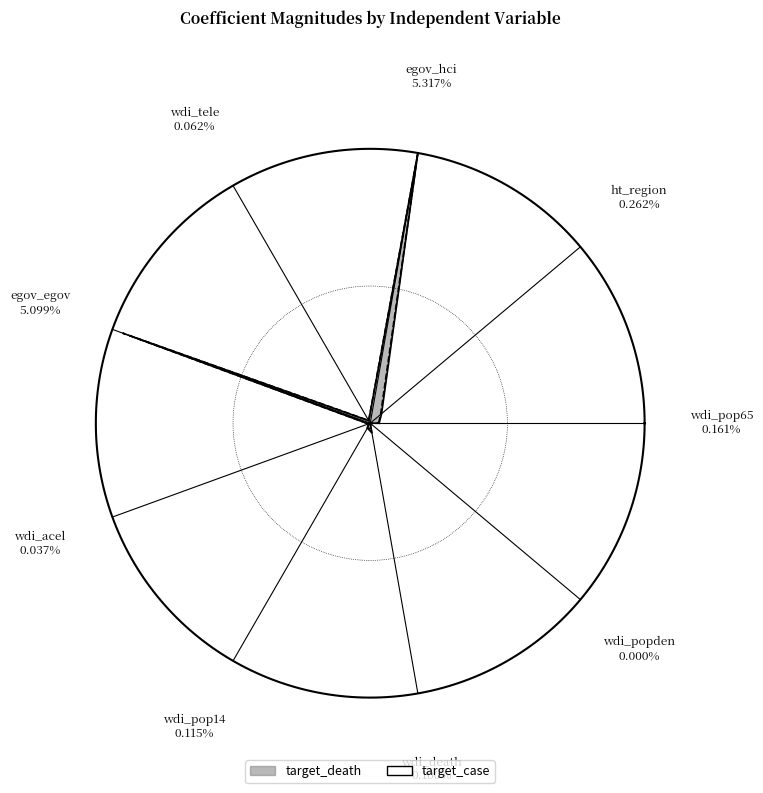

Does any single category account for the majority?

No